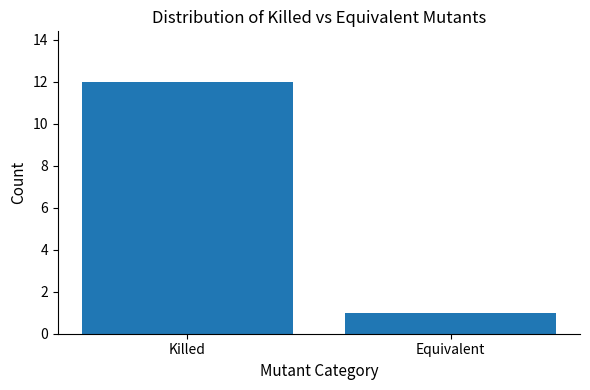

What position from the left is Equivalent?

2